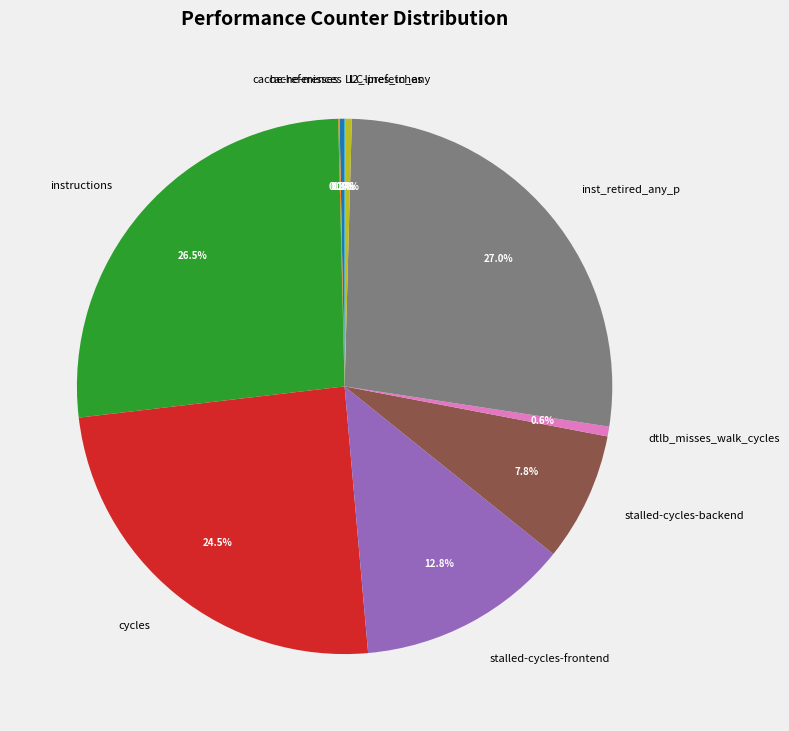

Is there any slice that represents more than half of the pie?

No